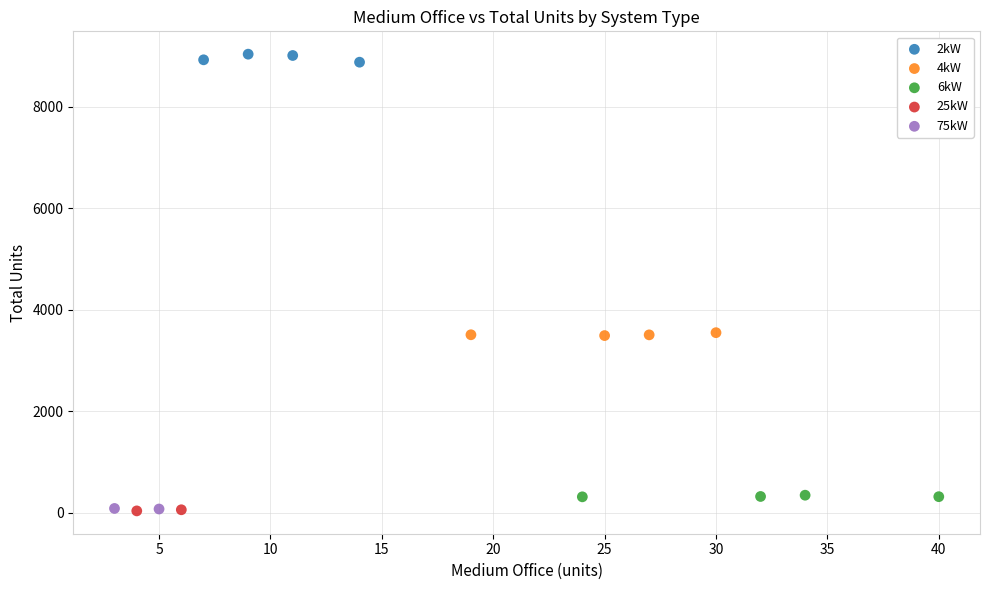

Which series contains the highest Y value?

2kW